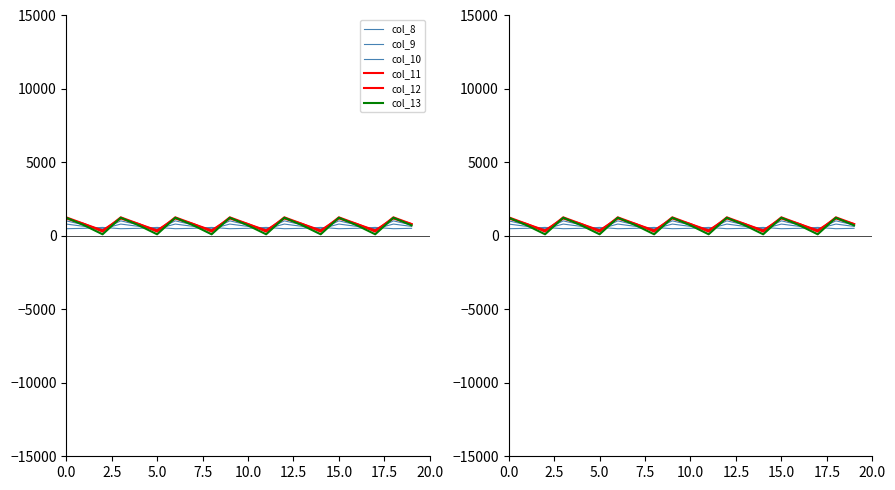

What is the value of the col_10 point at the 5th from the left?

742.1